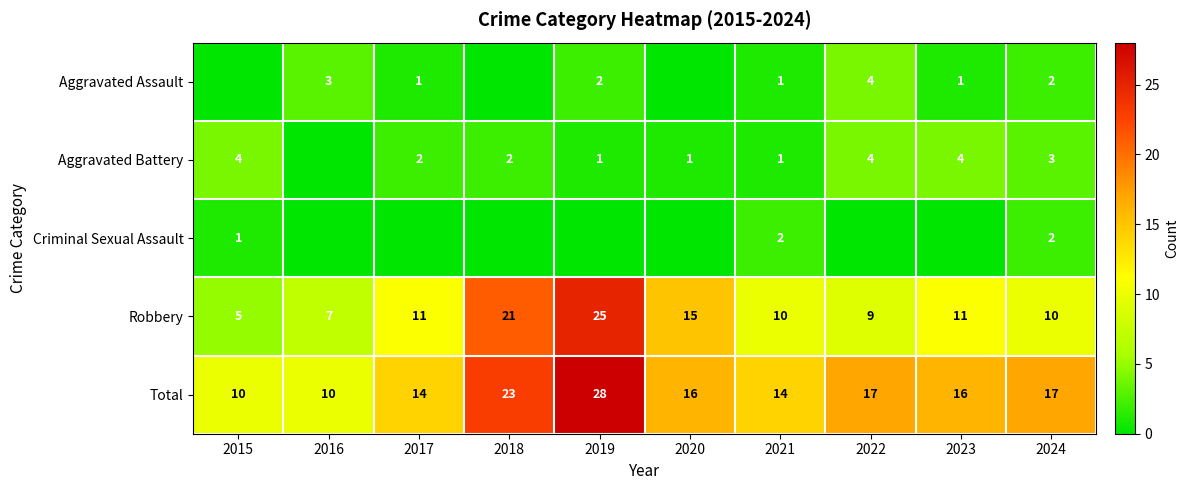

Between 2022 and 2015, which is larger?

2022